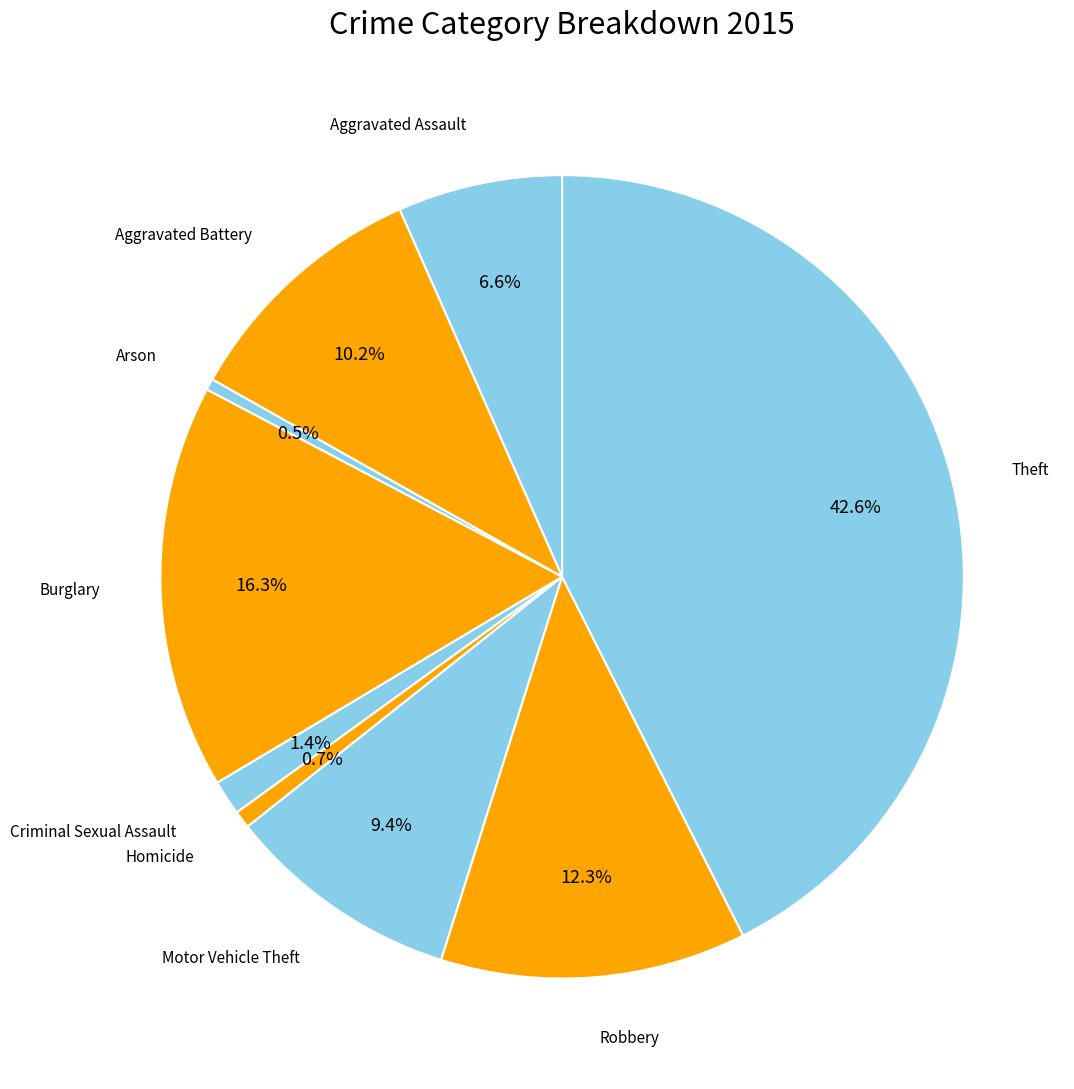

How many segments does this pie chart have?

9